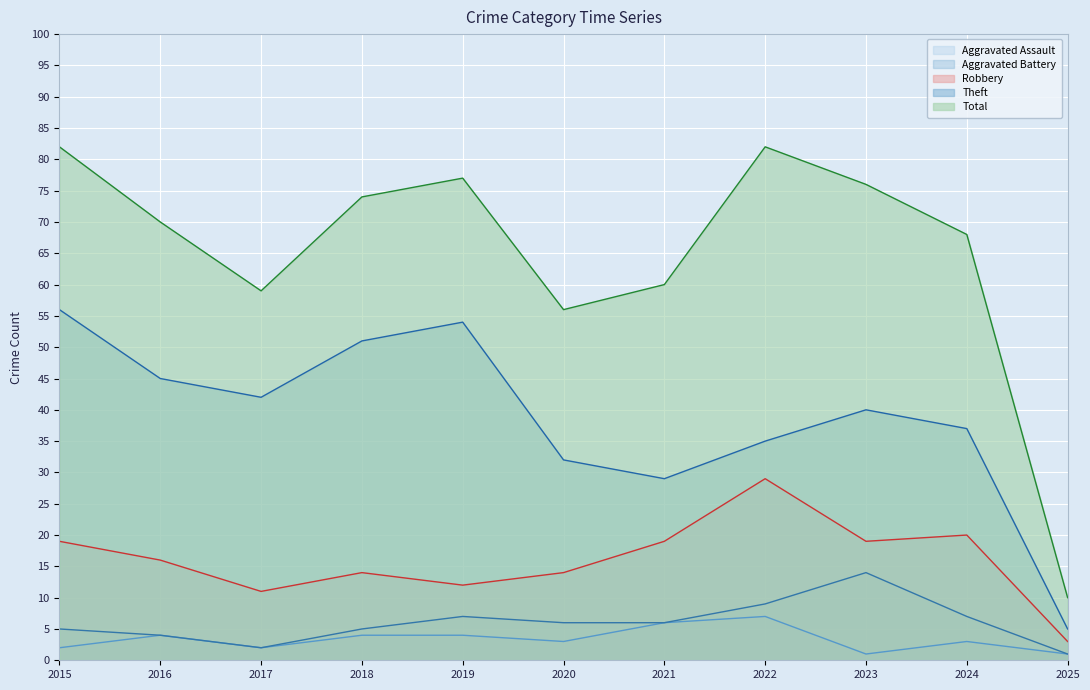

At which category is the sum across all series the highest?

2015